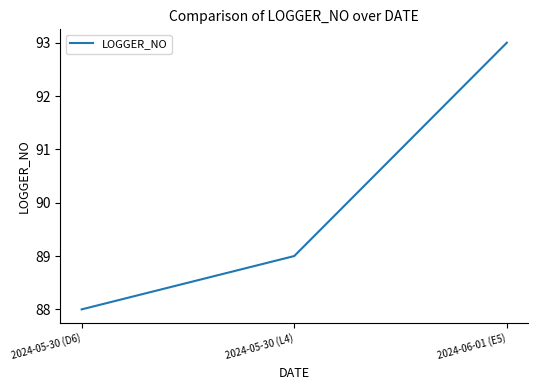

What is the smallest value displayed?

88